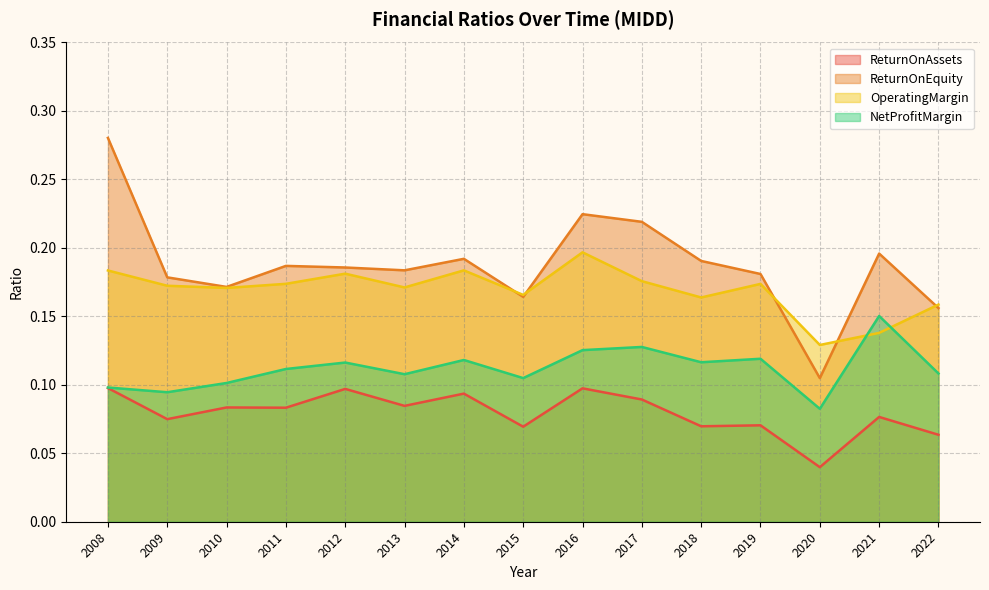

True or false: OperatingMargin has a value of 0.2 at 2014.

True